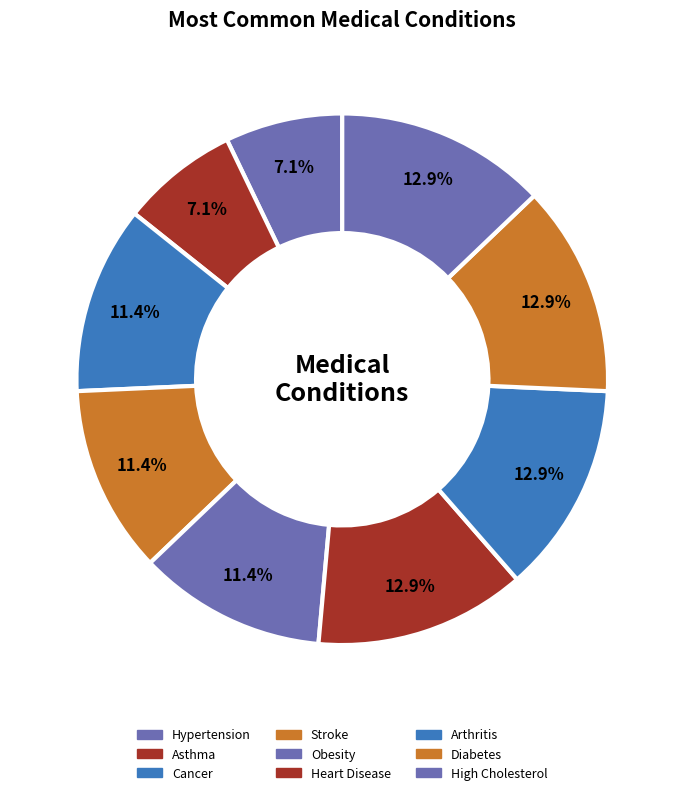

The Cancer slice represents 11% of the pie. True or false?

True